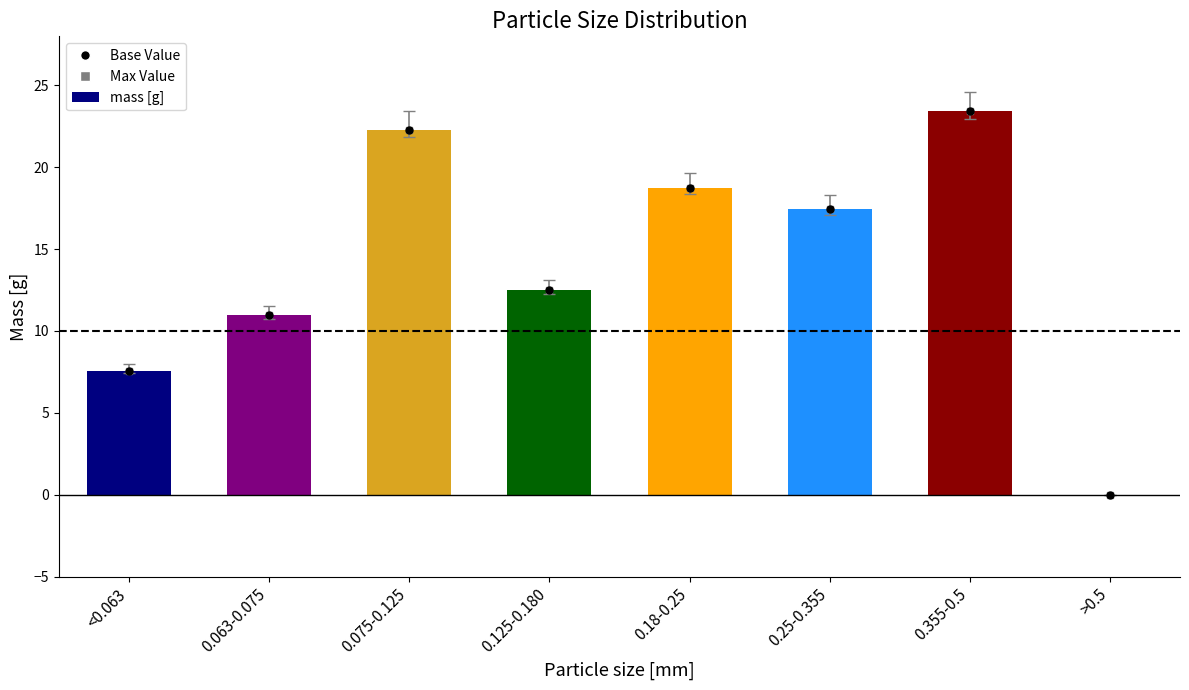

Is it true that the value at 0.063-0.075 is 4.6?

False